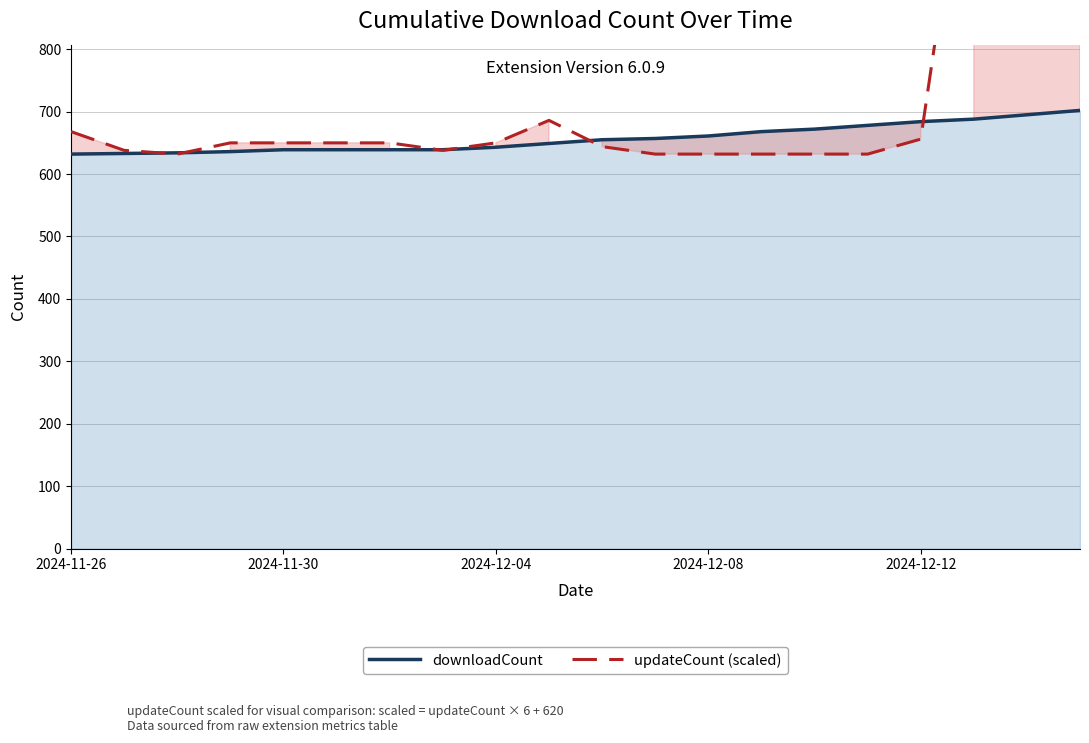

What is the difference between the maximum and minimum values in the updateCount (scaled) series?

600